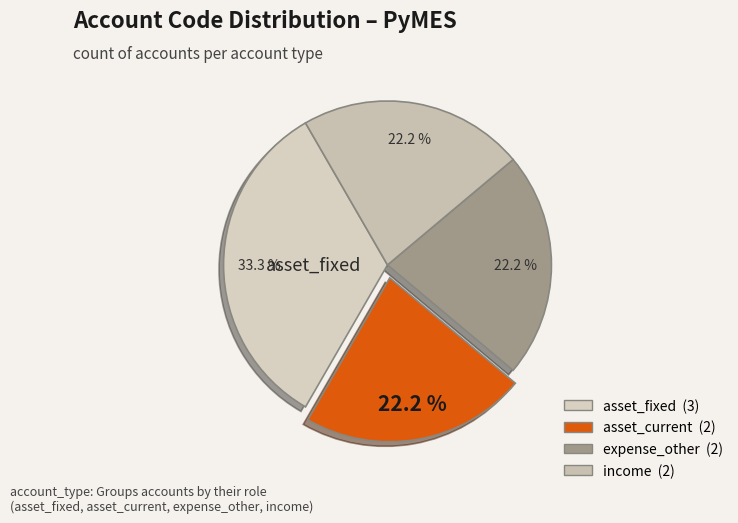

How many slices are in this pie chart?

4